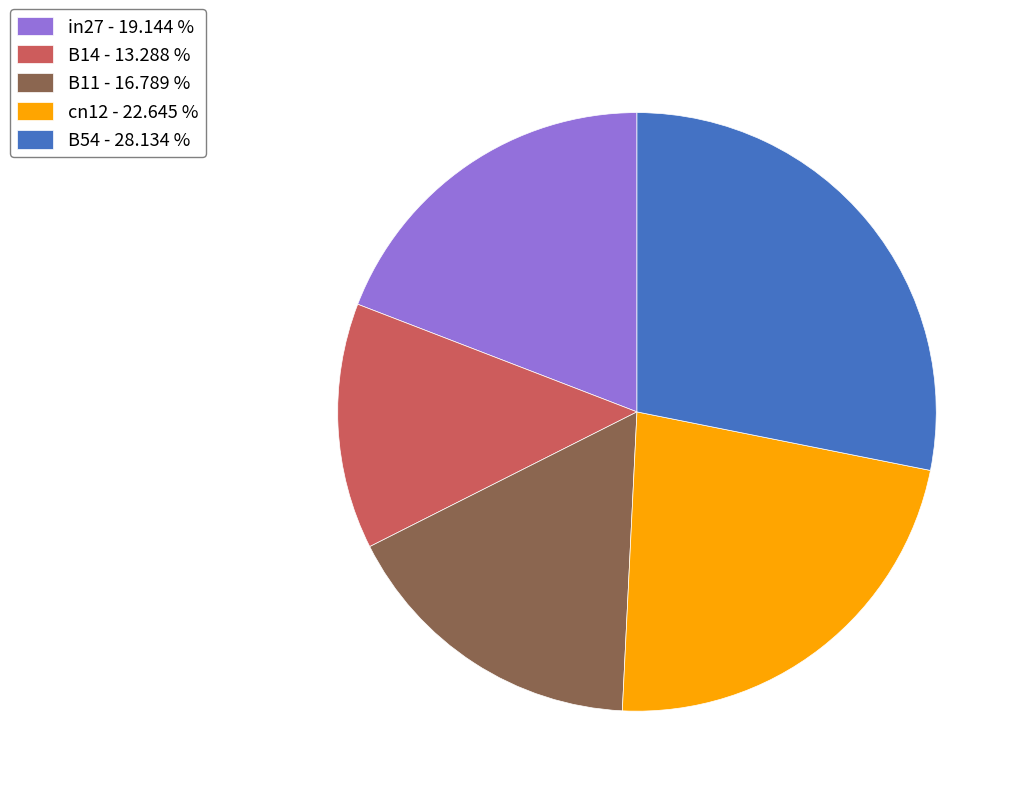

The B14 slice represents 22% of the pie. True or false?

False